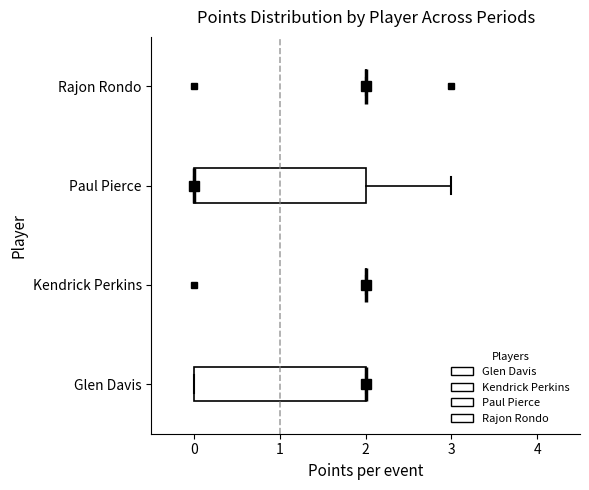

Reading bottom to top, read every box against the x-axis: the position of its median line, the range the box covers, and the ends of its whiskers. The values are not printed on the chart, so give them approximately, as read against the axis.

Glen Davis: median 2 (drawn on the box's right edge), box 0 to 2, whiskers 0 to 2
Kendrick Perkins: box collapsed to a line at 2, whiskers 2 to 2
Paul Pierce: median 0 (drawn on the box's left edge), box 0 to 2, whiskers 0 to 3
Rajon Rondo: box collapsed to a line at 2, whiskers 2 to 2